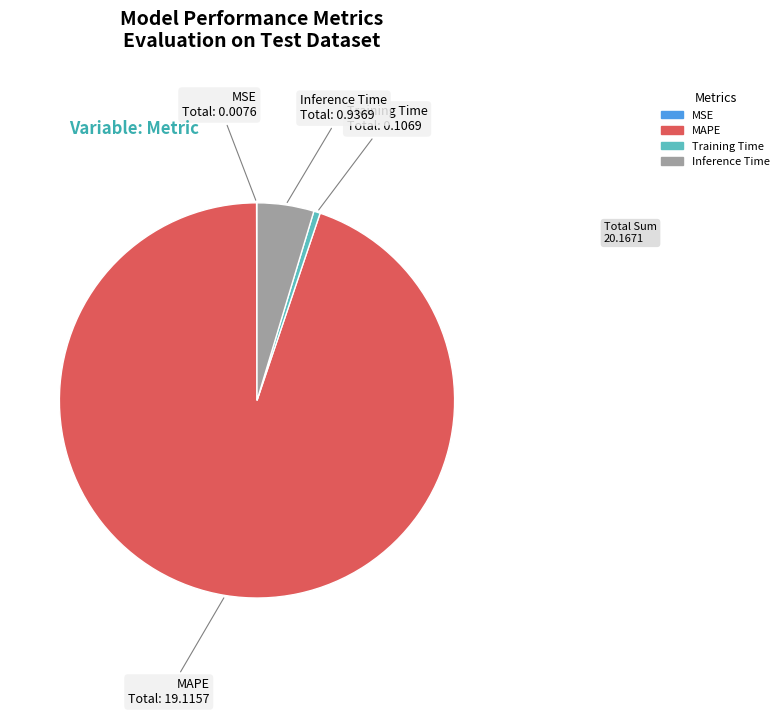

Is it true that Inference Time is 5% of the pie?

True